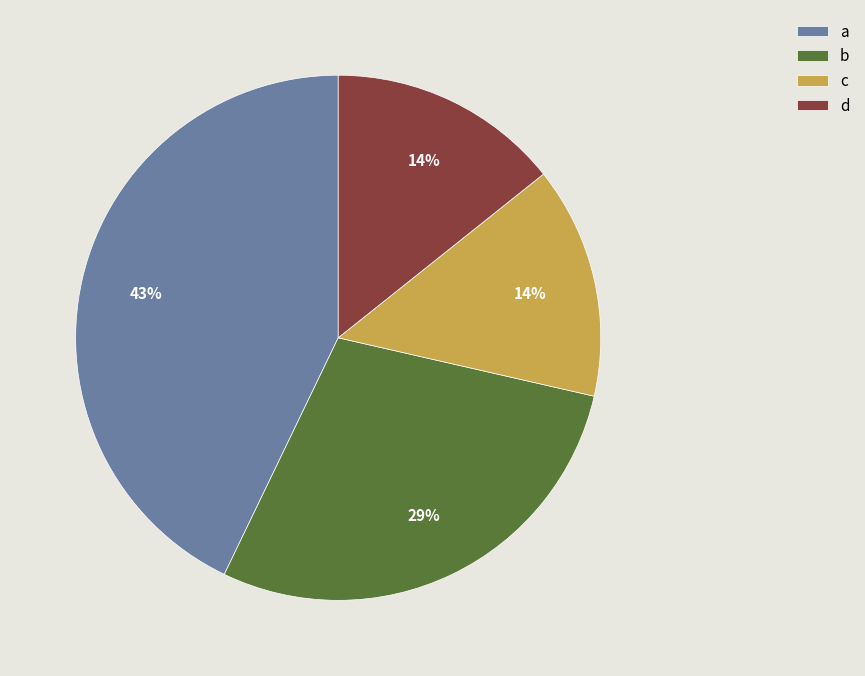

To the nearest percent, what is the difference between the b and a slice percentages?

14%